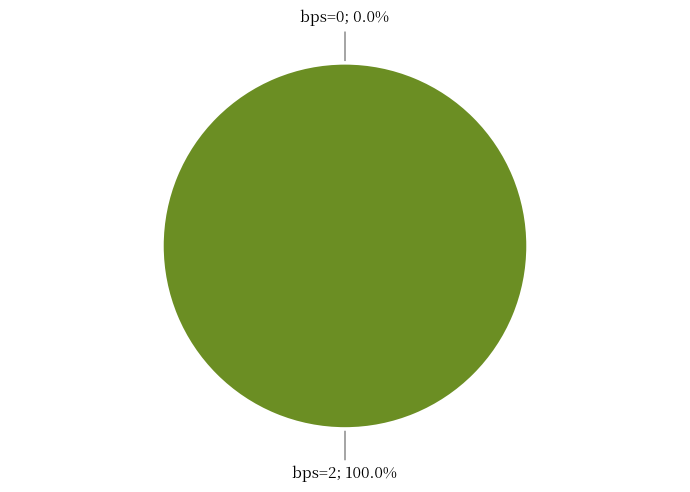

Does any single category account for the majority?

Yes